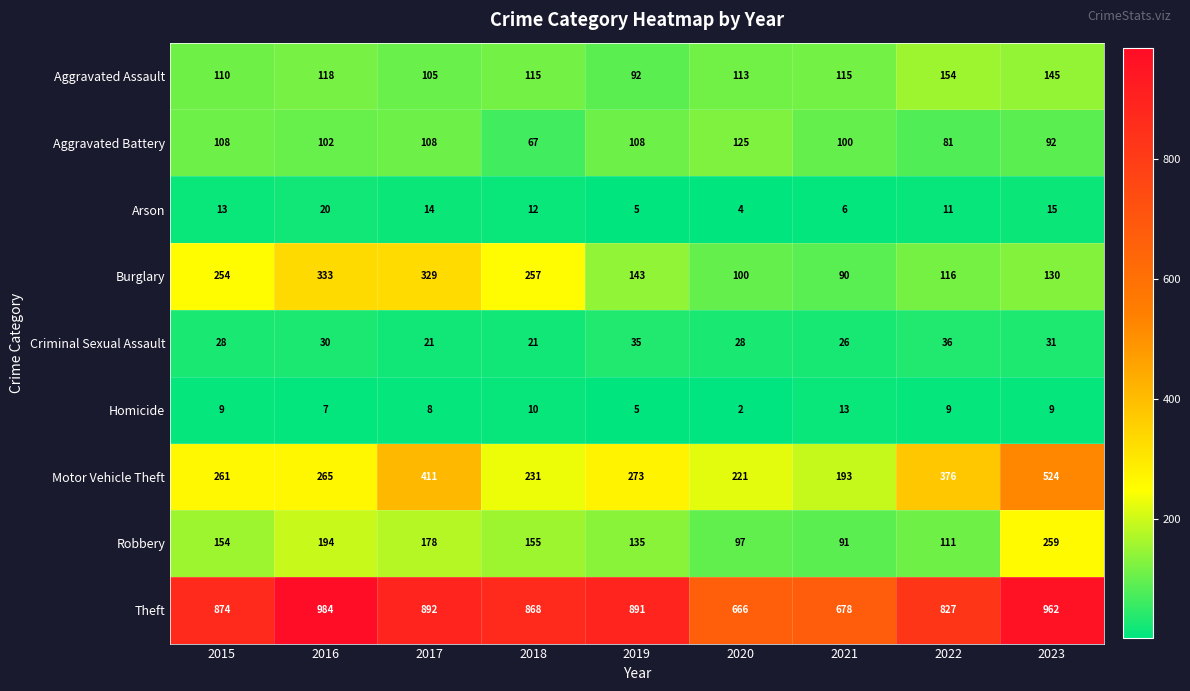

At how many categories does at least one series exceed 649?

9